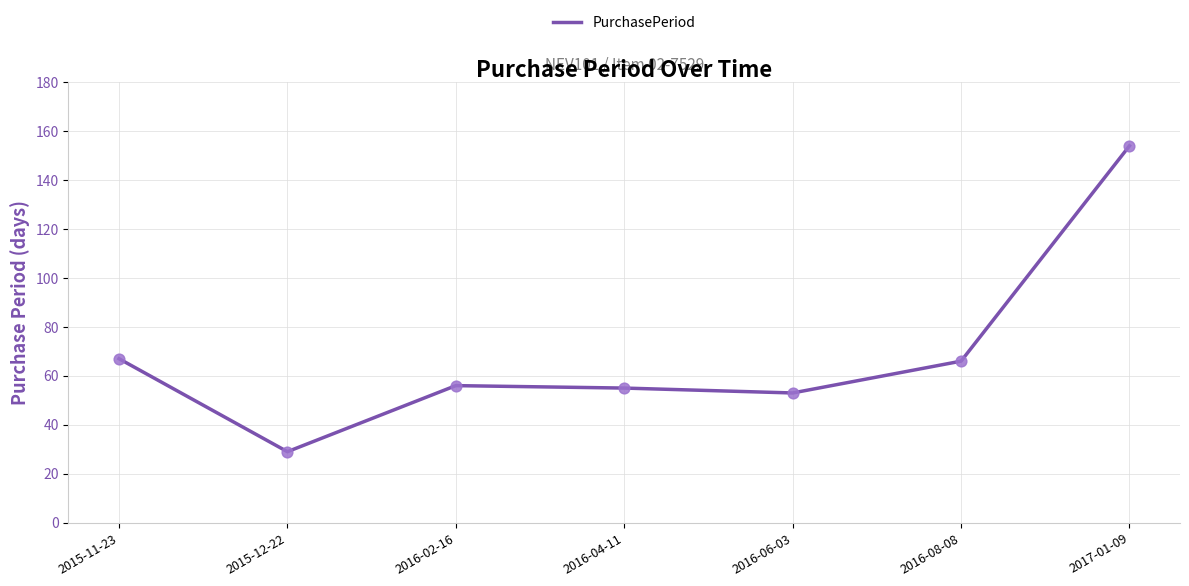

What is the ratio of the value at 2016-02-16 to the value at 2016-08-08?

0.8